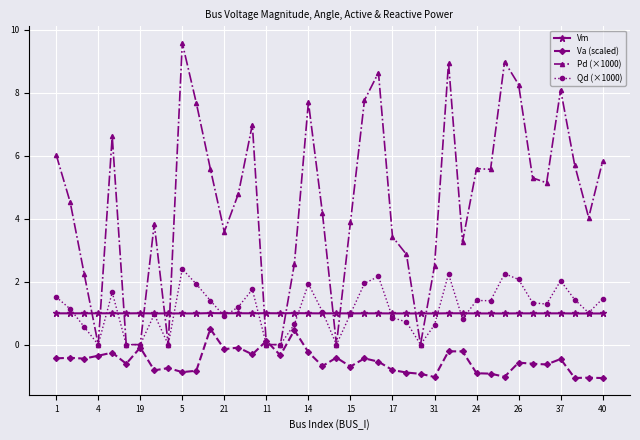

What is the maximum value shown in the chart?

9.6